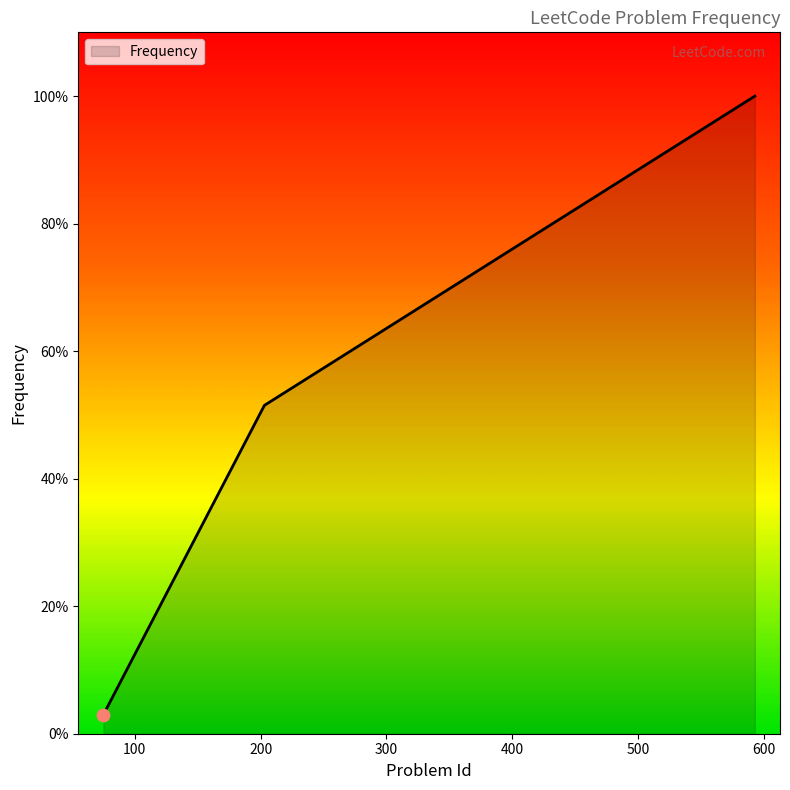

What is the smallest value displayed?

3.0